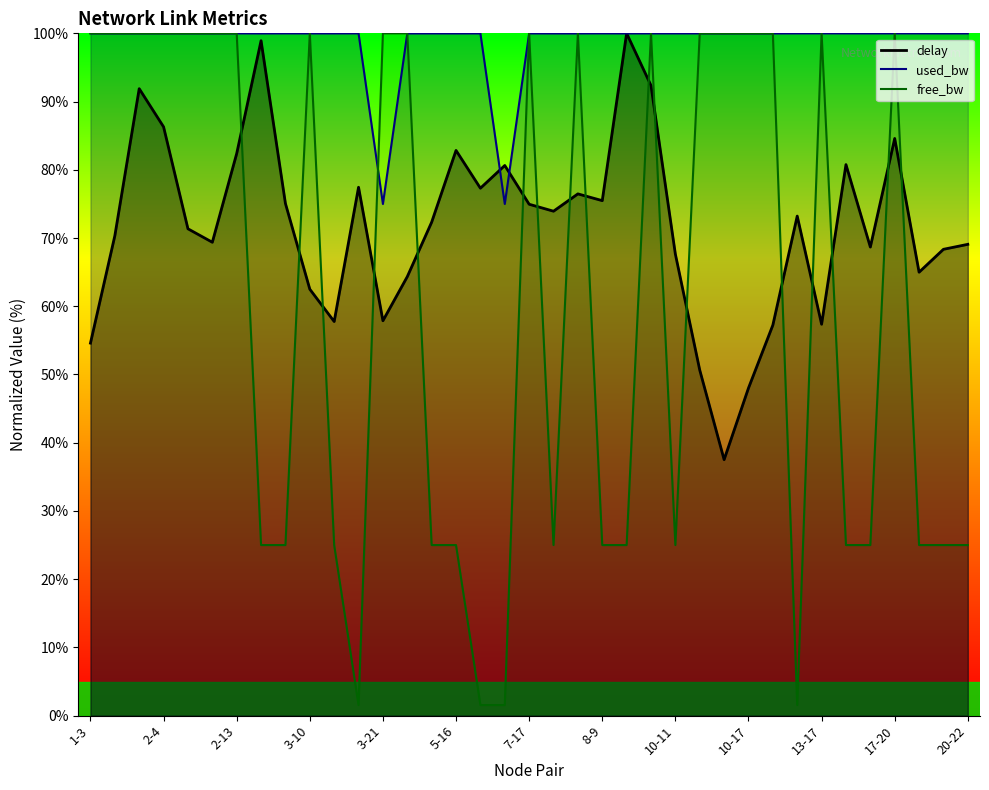

How many lines are shown in the chart?

3